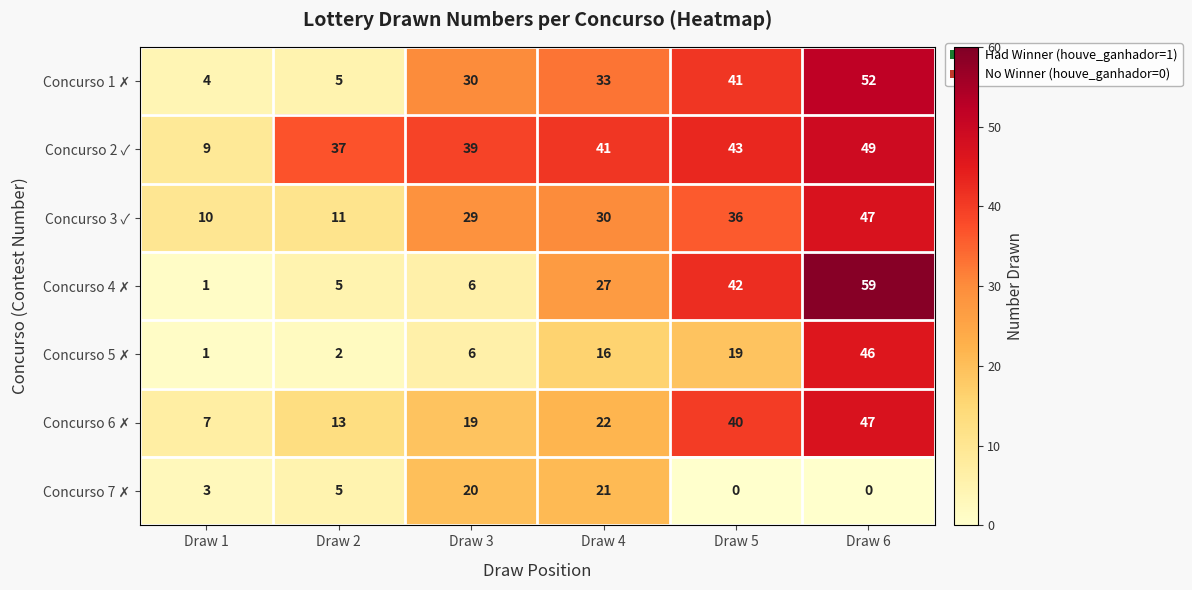

What is the minimum value for Concurso 3 ✓?

10